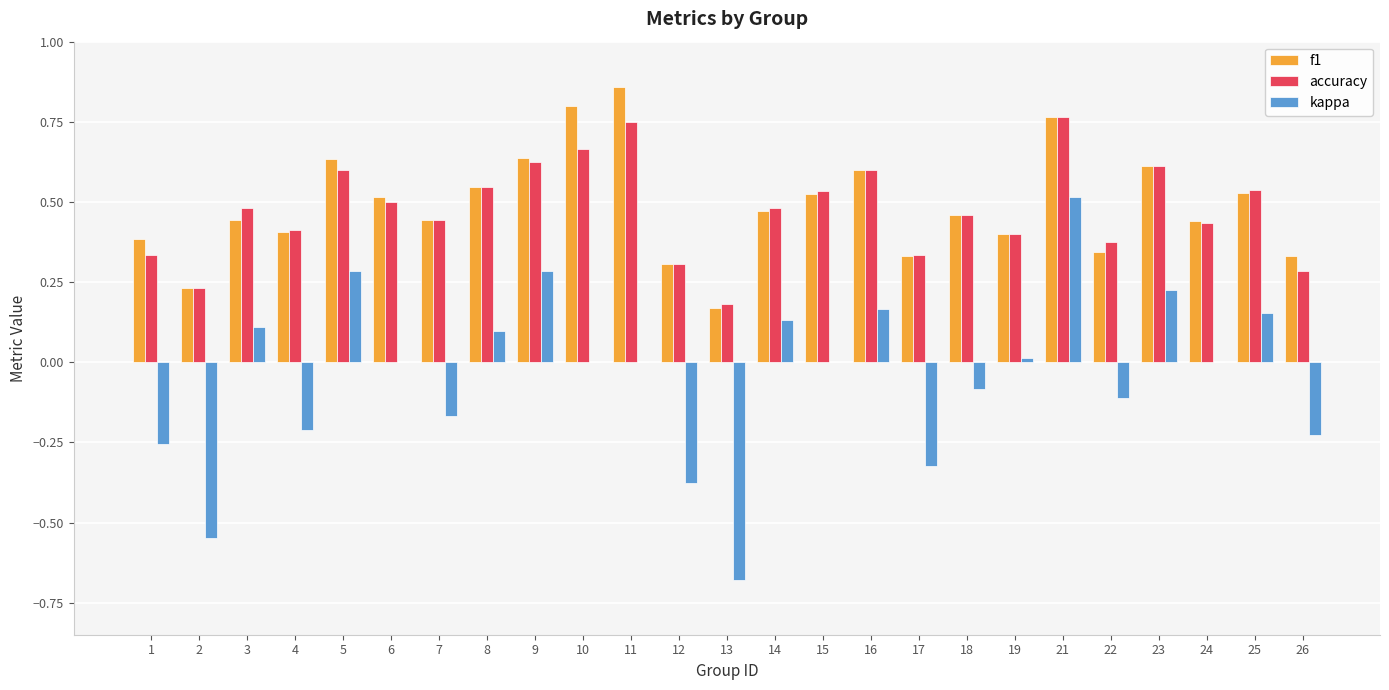

Which category has the highest value in the kappa series?

21